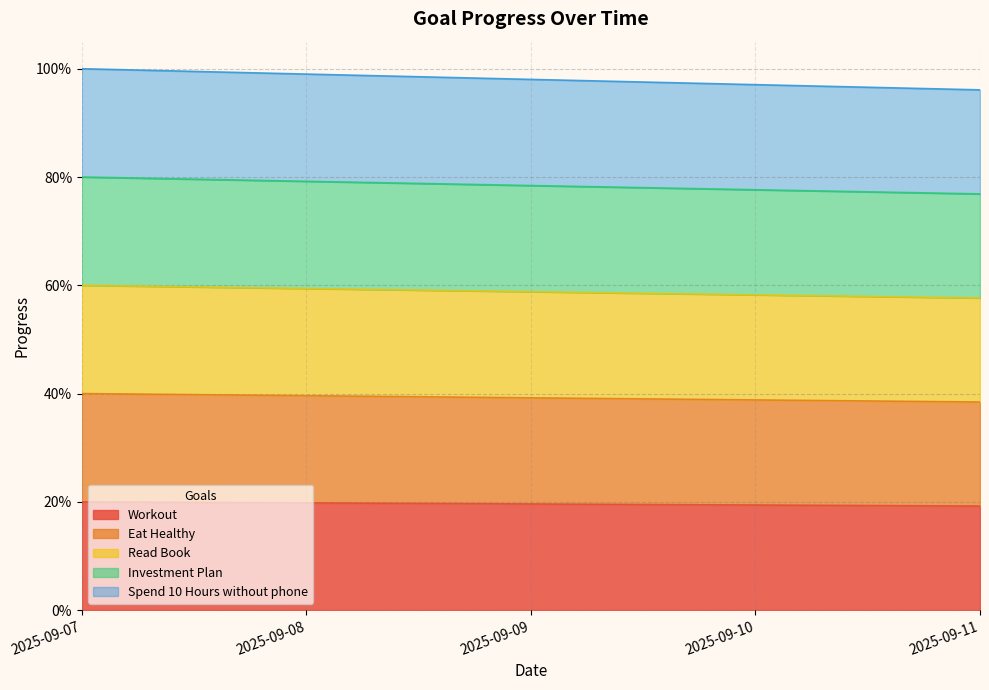

Count the Workout values in the range 0 to 1.

5